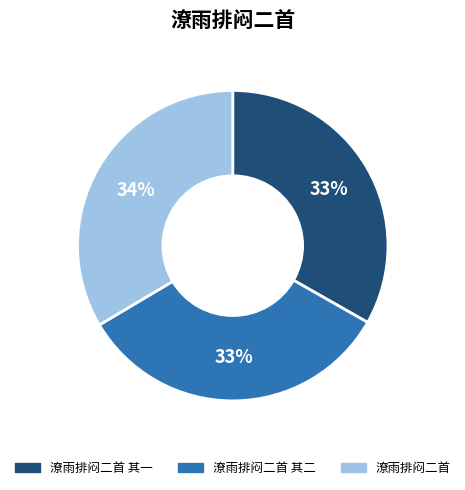

How many slices are in this pie chart?

3